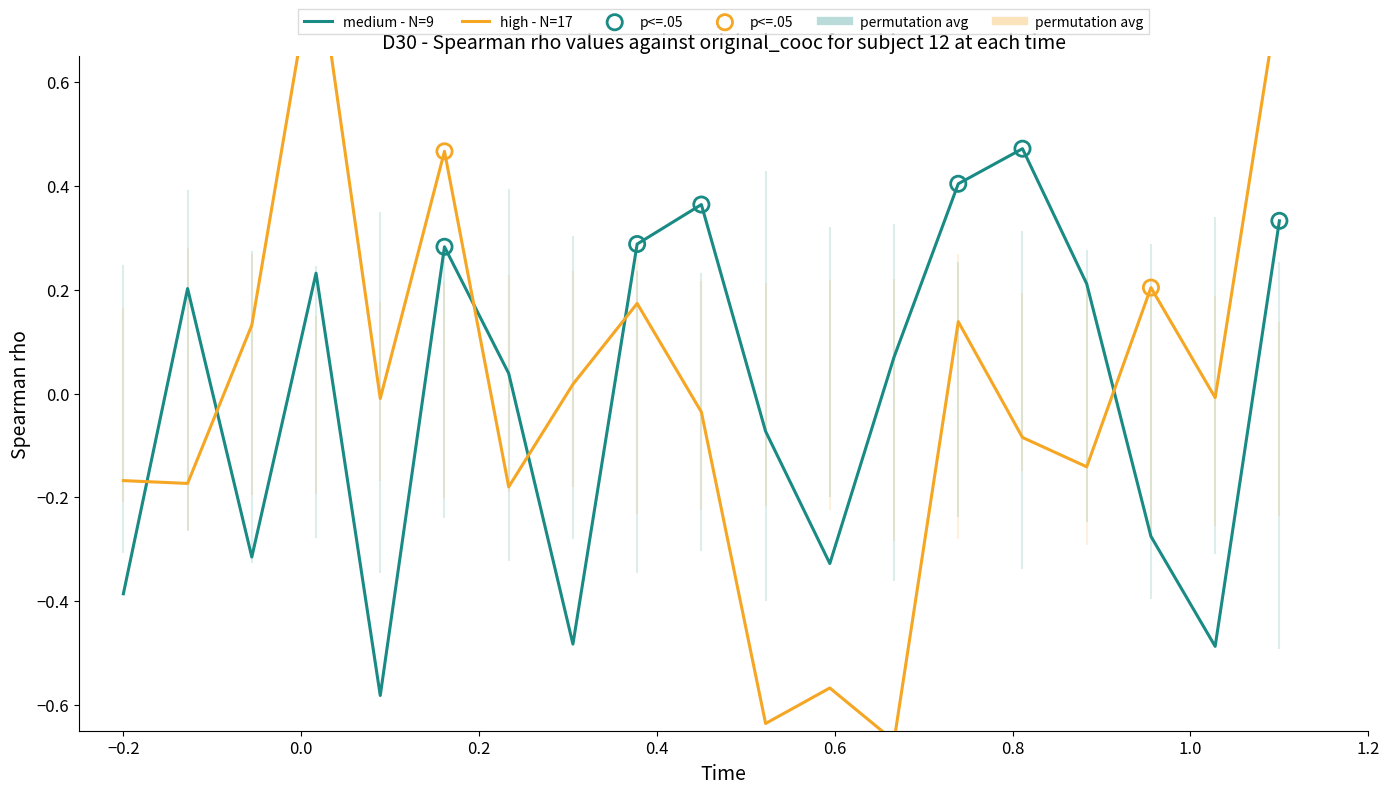

Which series has the widest spread of Y values?

high - N=17